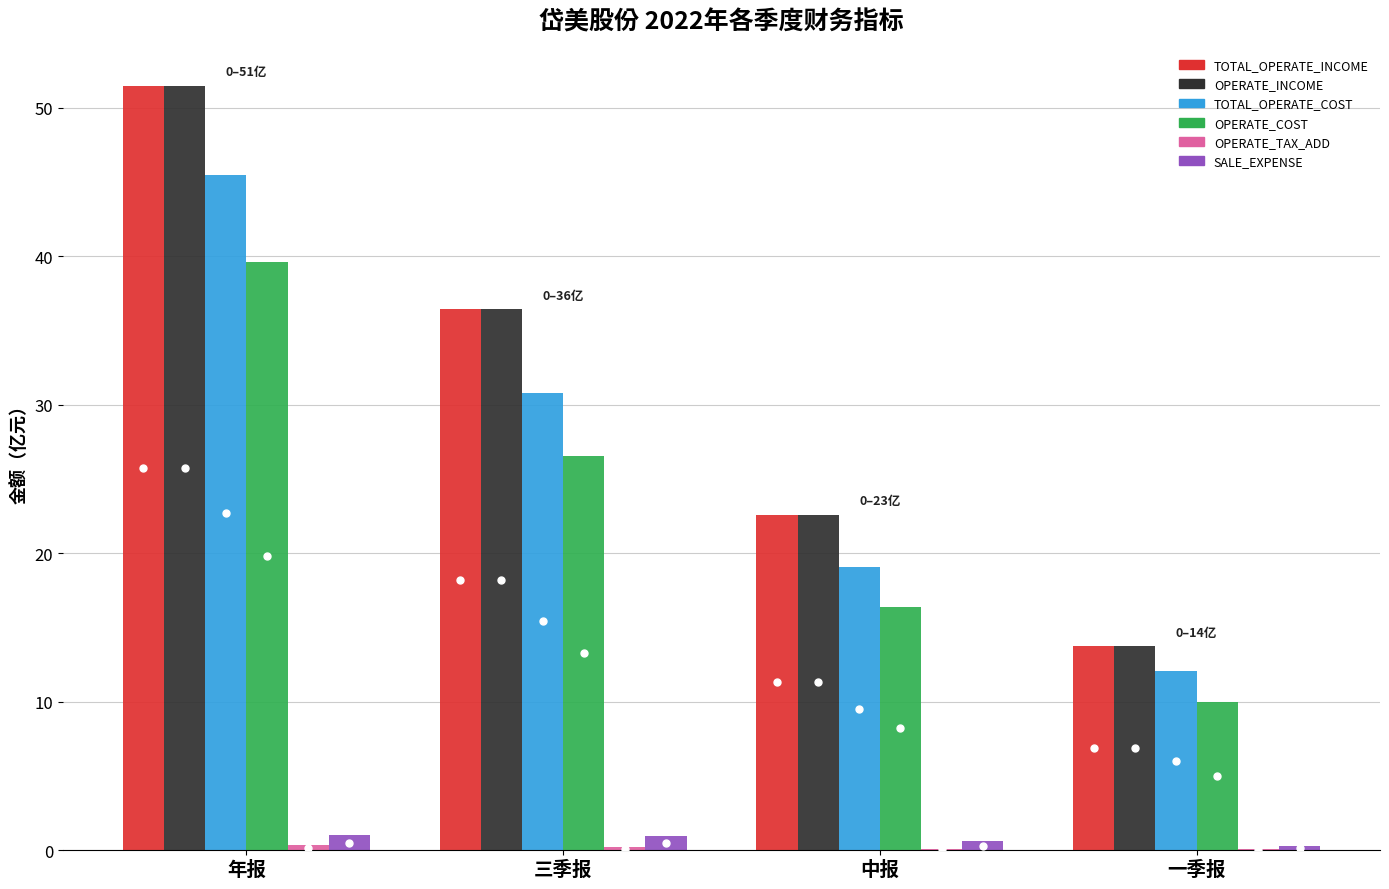

What is the sum of all OPERATE_INCOME values?

124.2